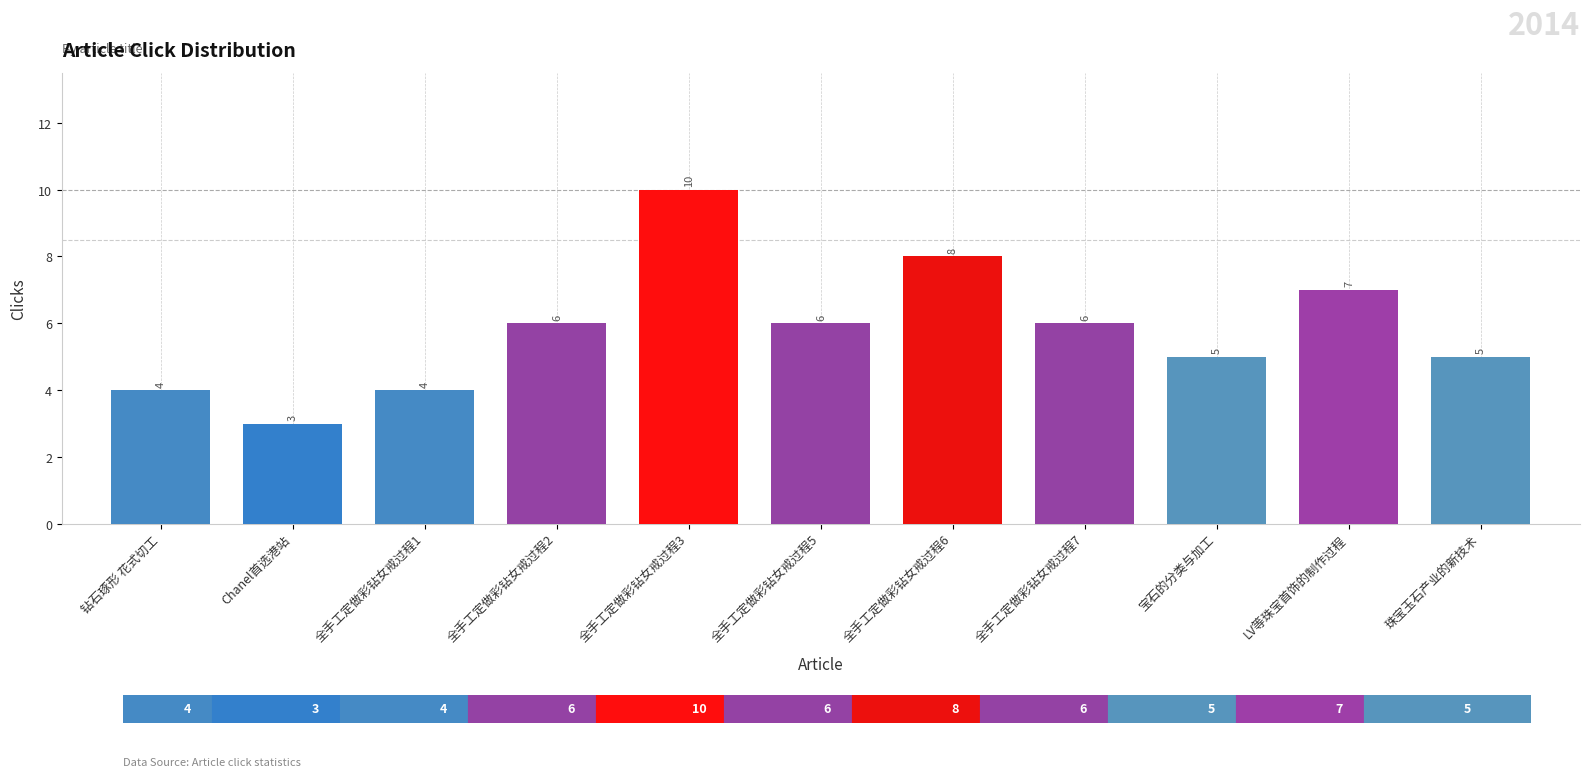

The value at 宝石的分类与加工 is 2. True or false?

False